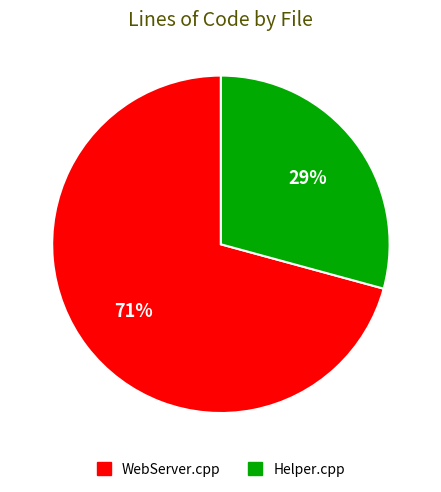

Combined, do WebServer.cpp and Helper.cpp account for over 50%?

Yes